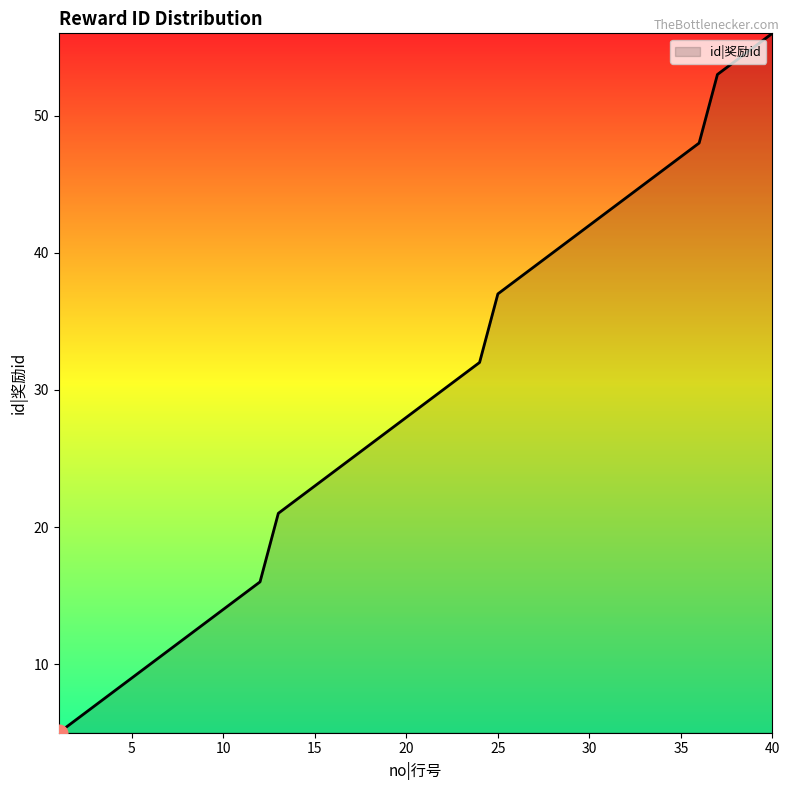

What is the difference between the maximum and minimum values?

51